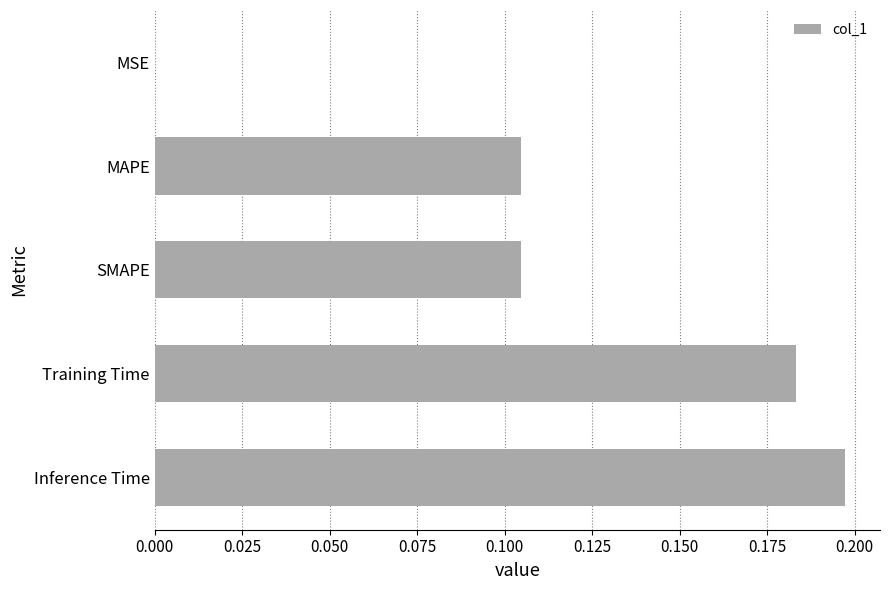

Between Inference Time and Training Time, which is larger?

Inference Time